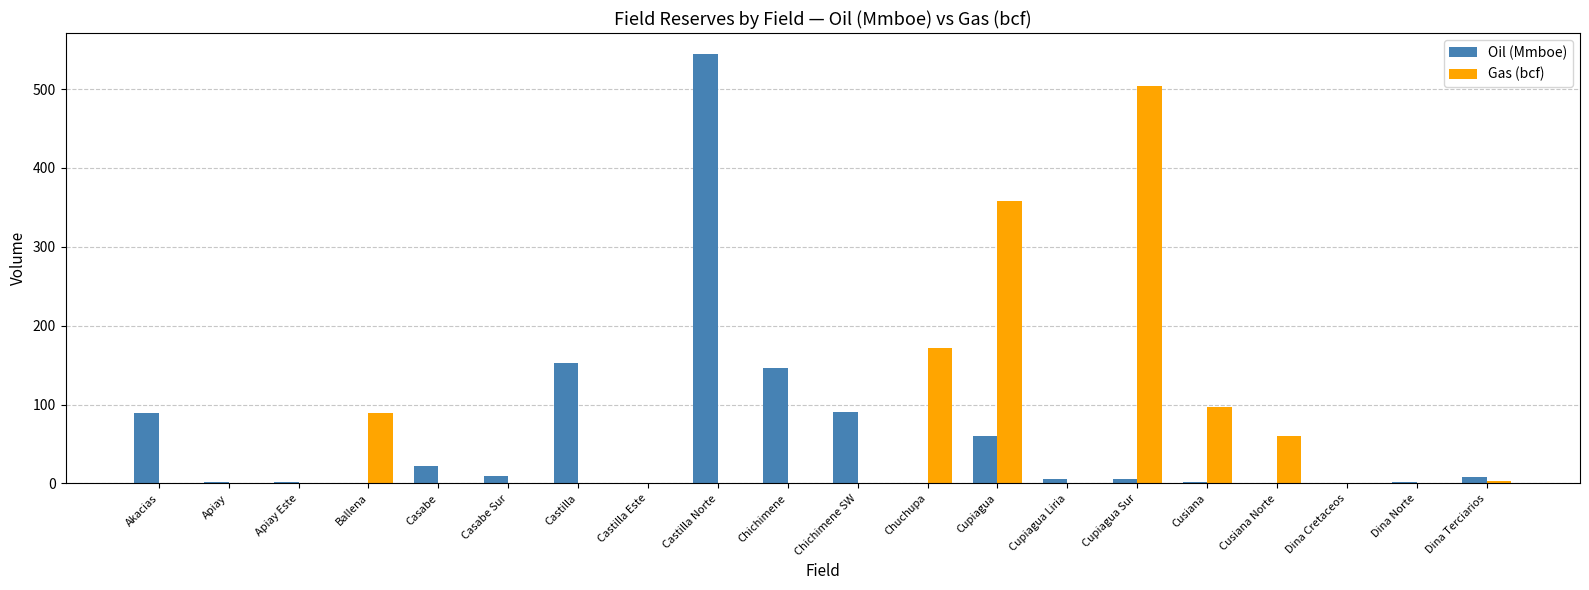

The Gas (bcf) series shows 210.4 at Chichimene. True or false?

False